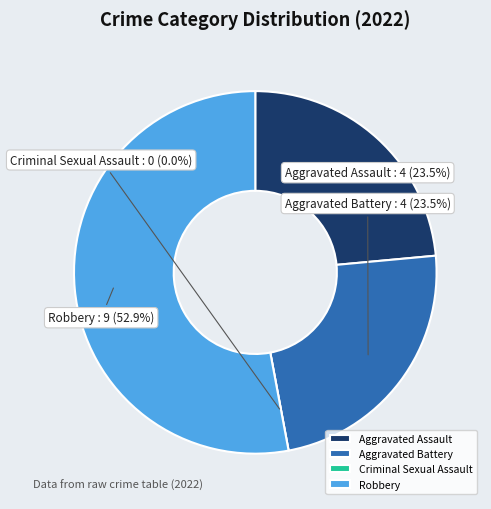

Is it true that Aggravated Battery is 24% of the pie?

True